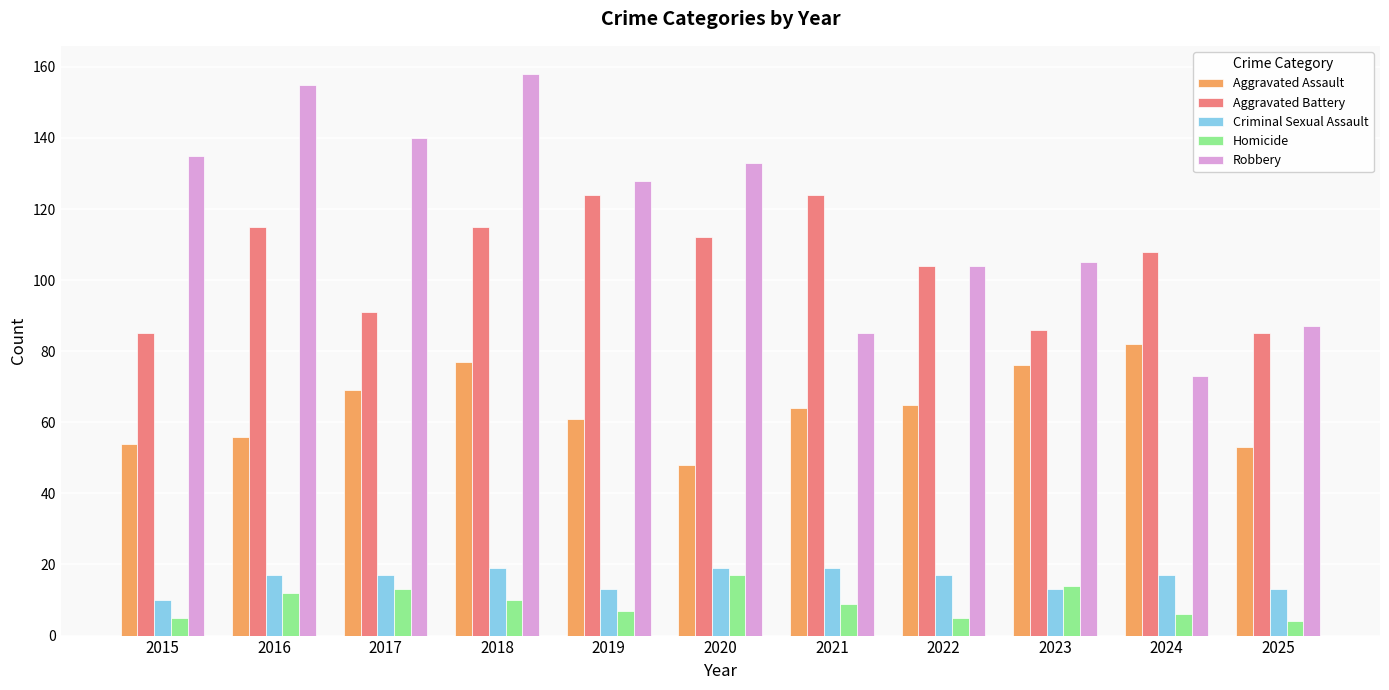

What is the value of the Aggravated Assault bar at the 8th from the left?

65